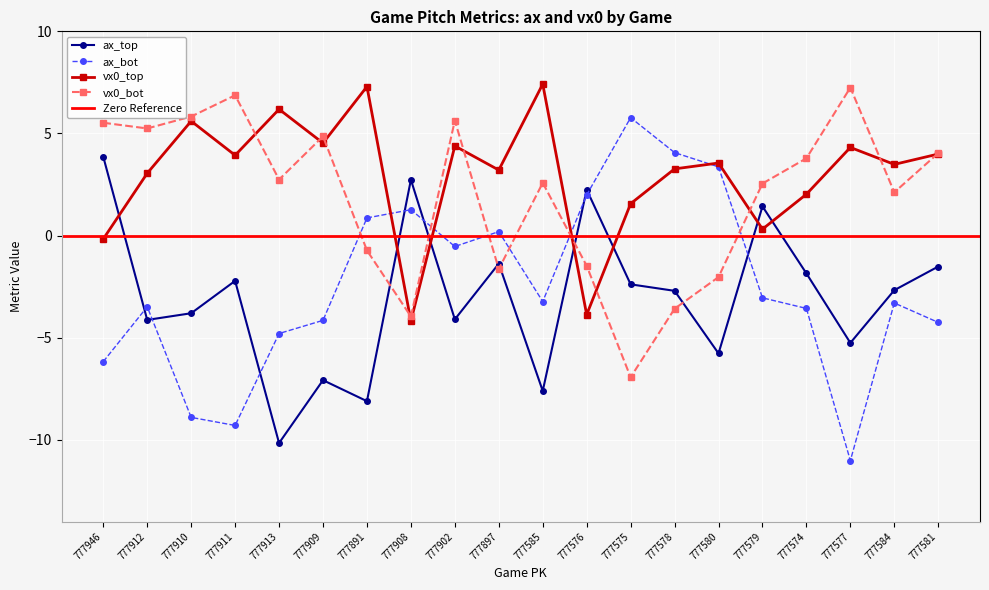

How many data points in vx0_top are above 3?

14